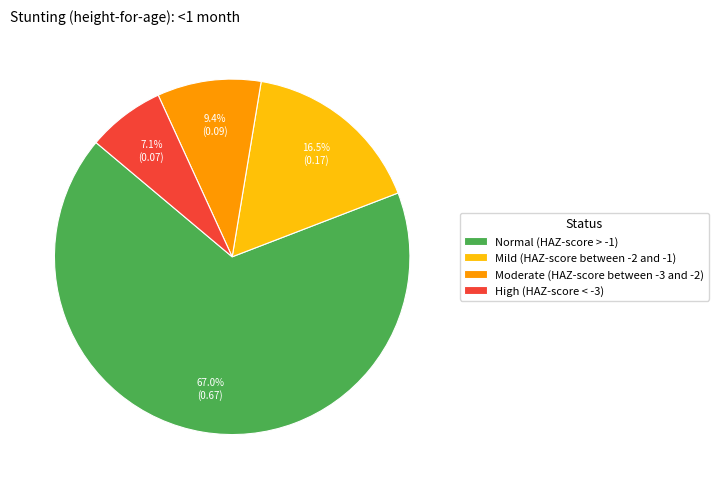

What portion of the pie excludes Normal (HAZ-score > -1)?

33.0%